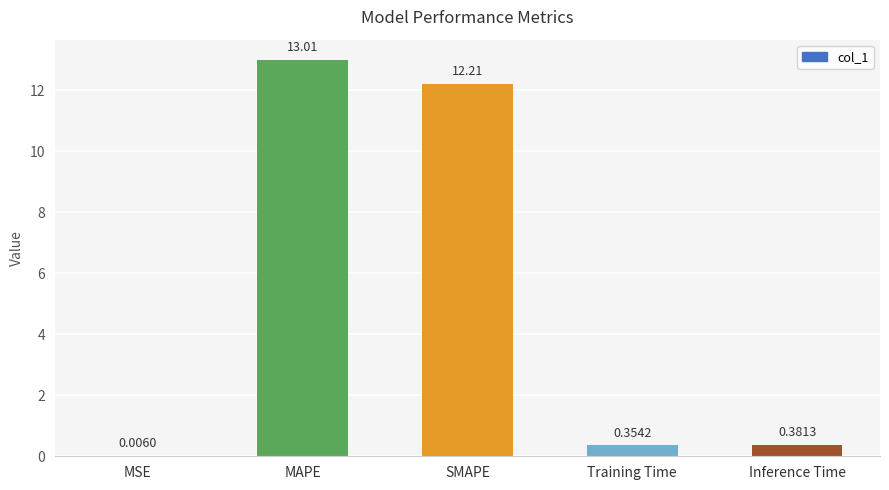

At which category does the chart reach its peak across all series?

MAPE